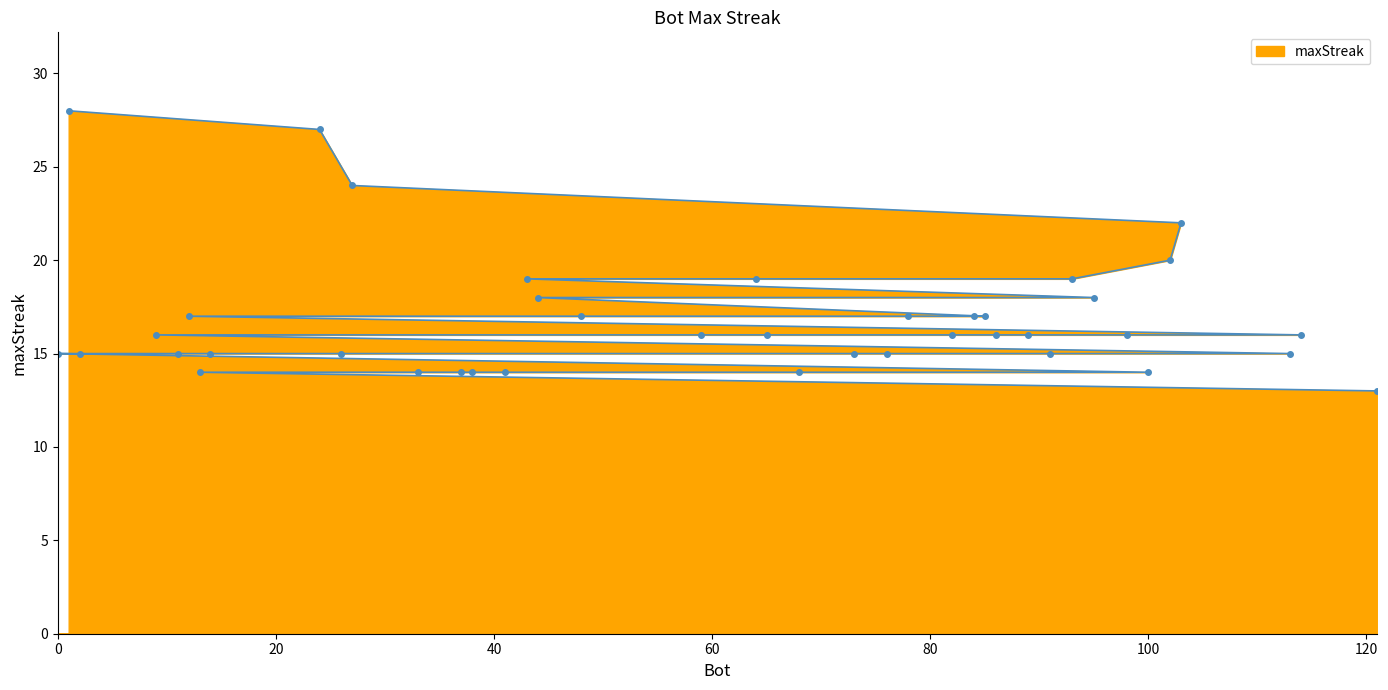

What is the average value?

17